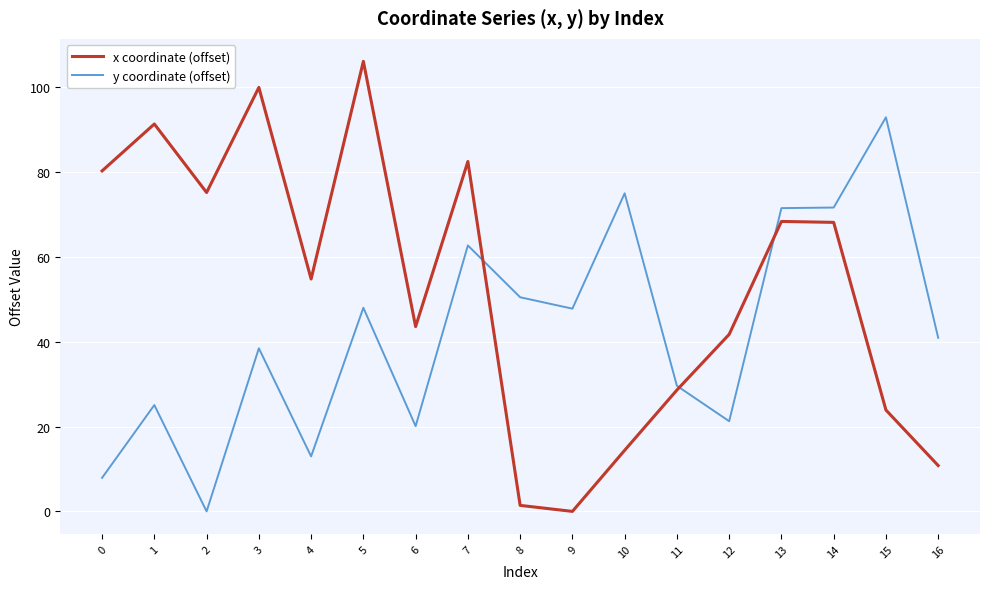

The y coordinate (offset) series shows 54.8 at 16. True or false?

False